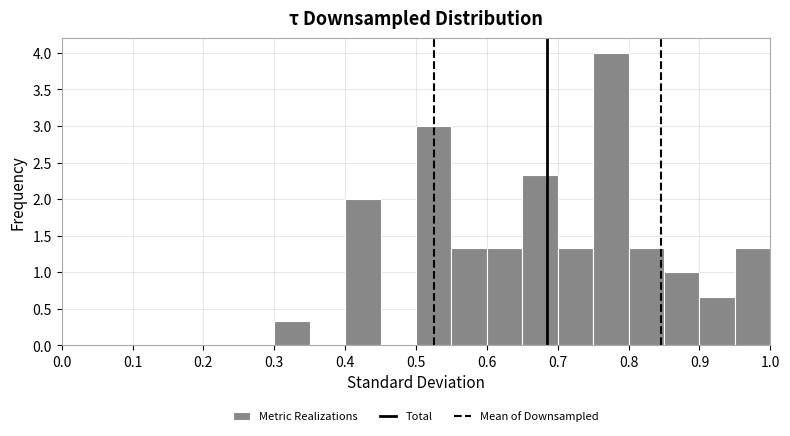

Which range on the x-axis has the tallest bar?

0.75 to 0.80